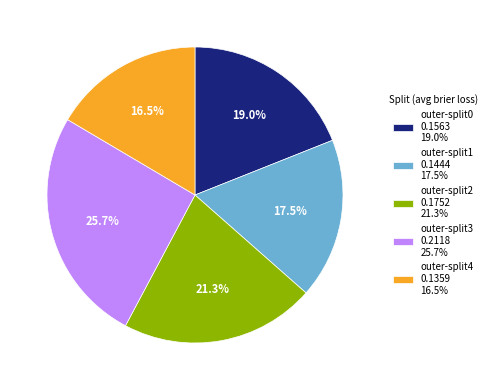

To the nearest percent, what portion does outer-split2 represent?

21%